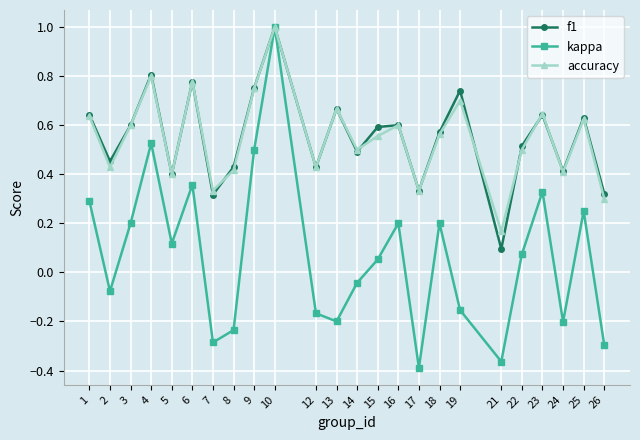

What are all the series names shown in the legend?

f1, kappa, accuracy